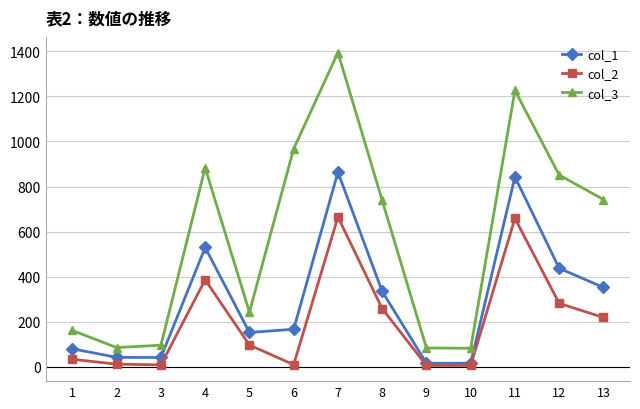

At which category is the sum across all series the highest?

7